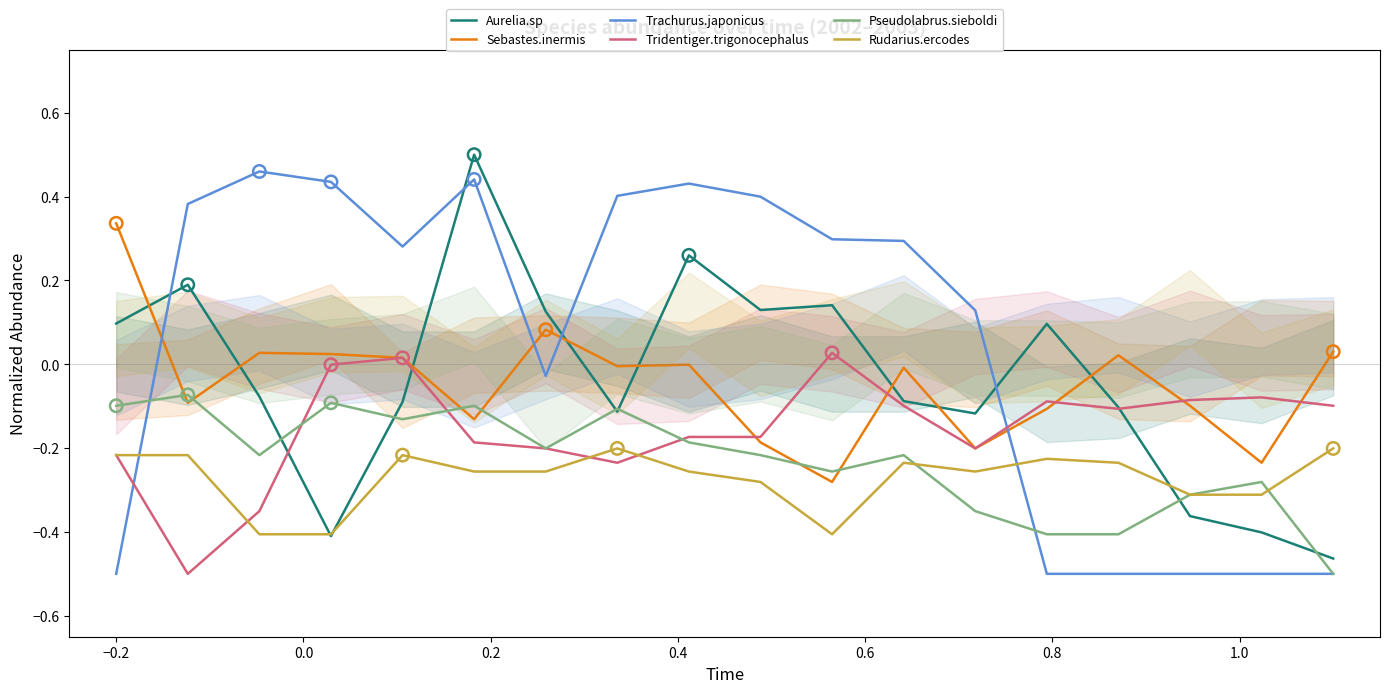

Which series has the largest total across all categories?

Trachurus.japonicus